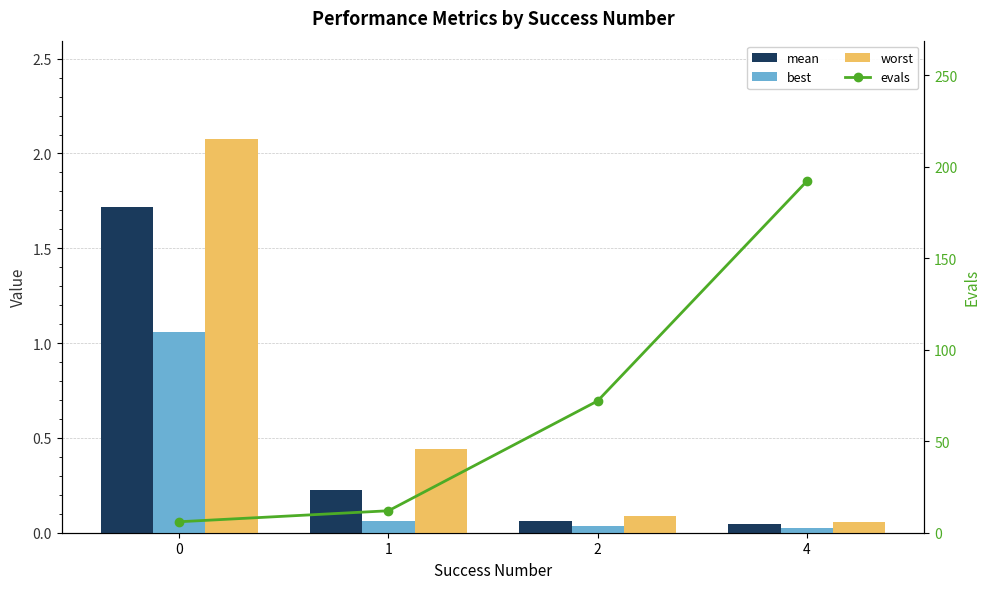

At which category is the sum across all series the highest?

4